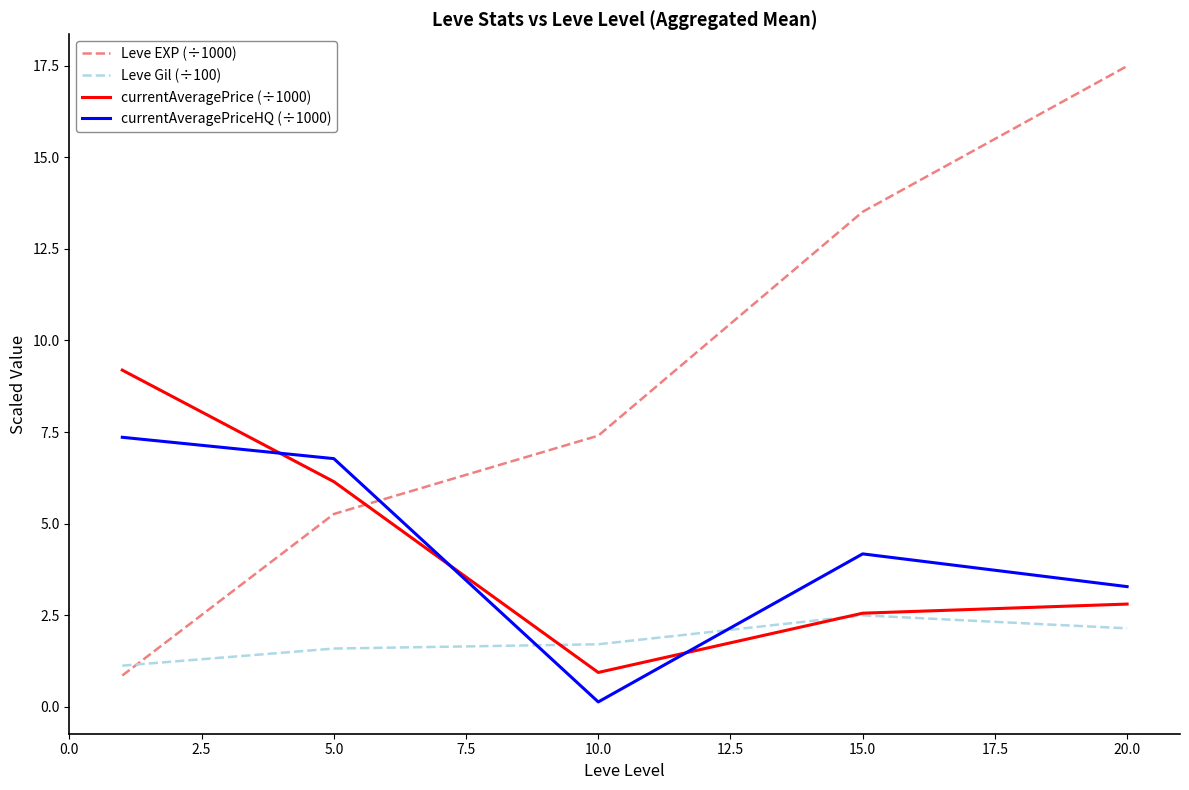

After their last crossing, which series has the higher values: currentAveragePriceHQ (÷1000) or Leve EXP (÷1000)?

Leve EXP (÷1000)